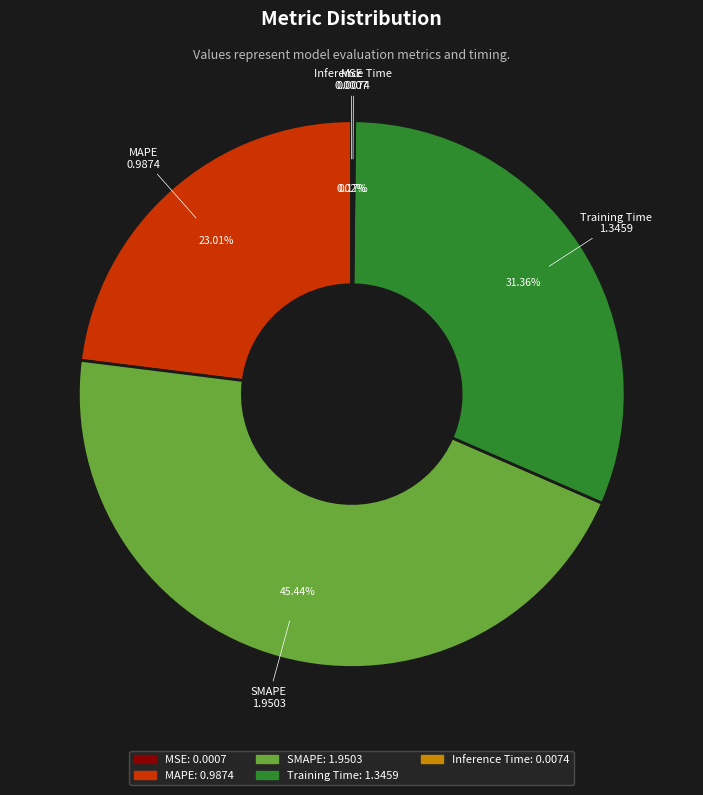

What is the total percentage of SMAPE and Training Time?

76.8%